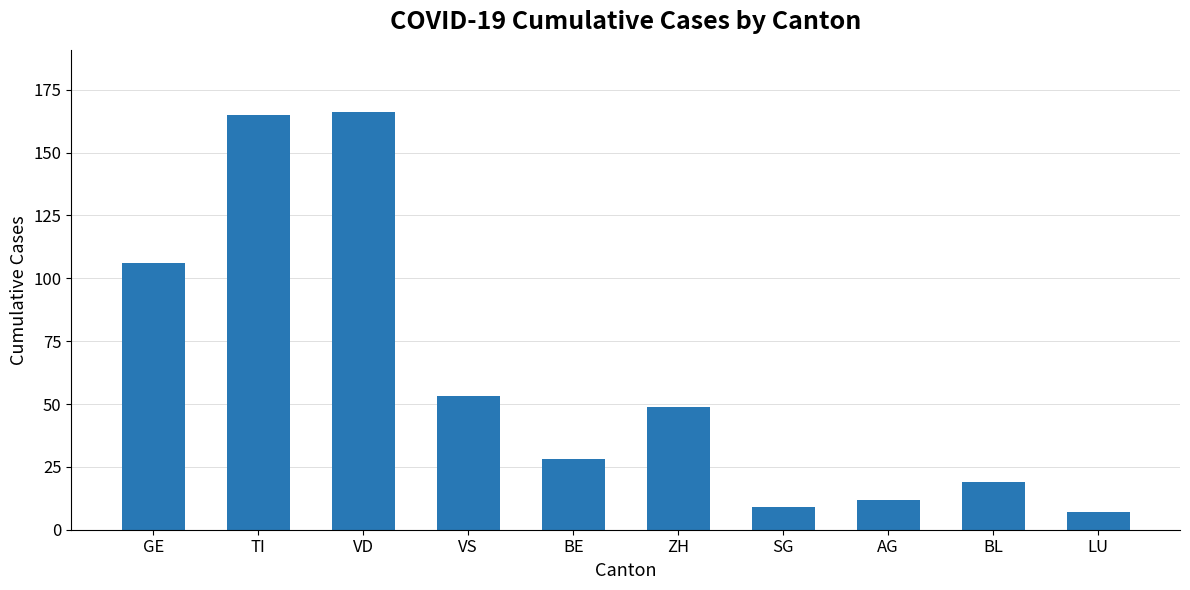

What is the label of the 7th bar from the left?

SG